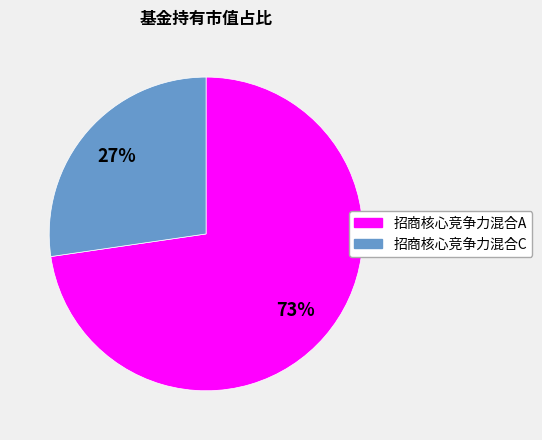

To the nearest percent, what is the average slice percentage?

50%